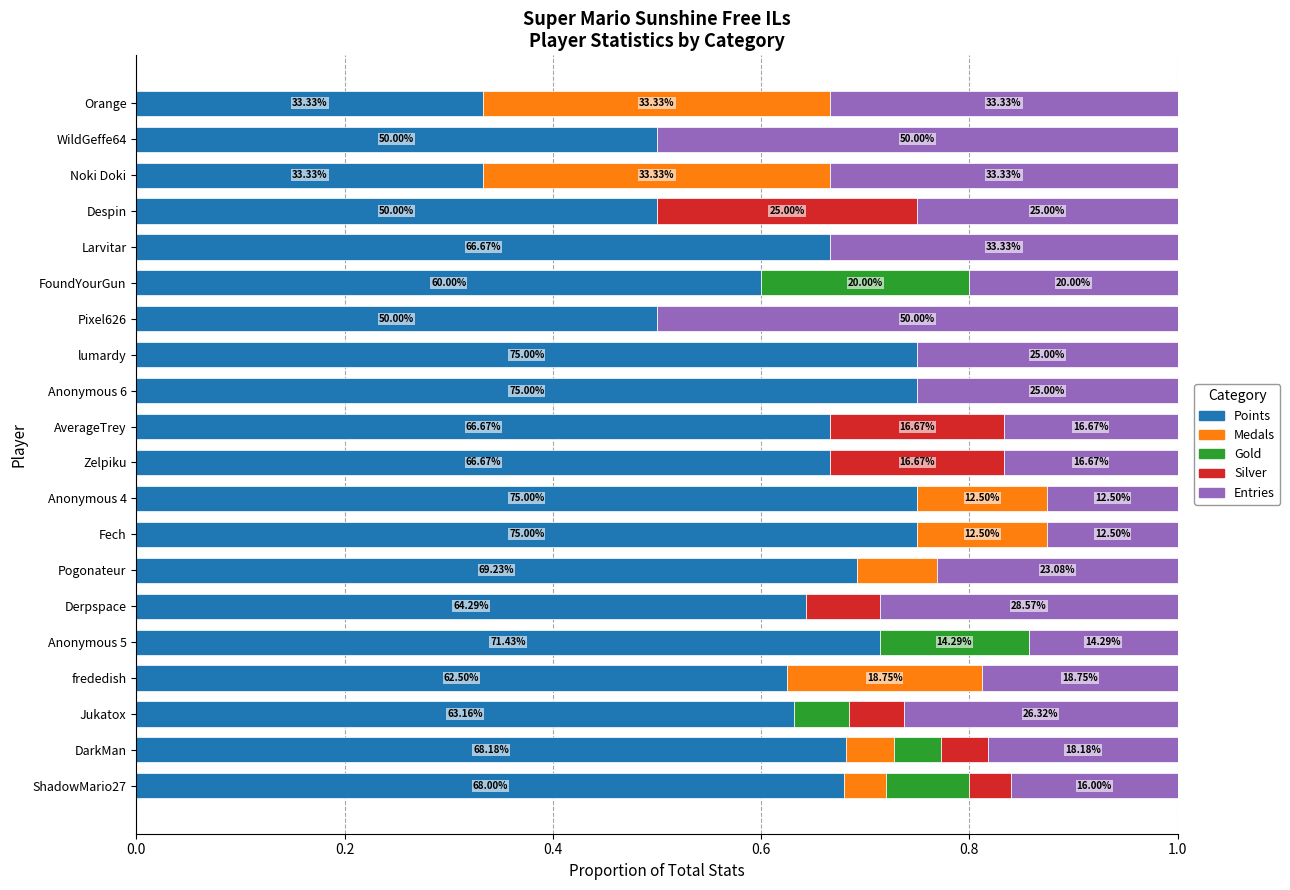

What are all the series names shown in the legend?

Points, Medals, Gold, Silver, Entries